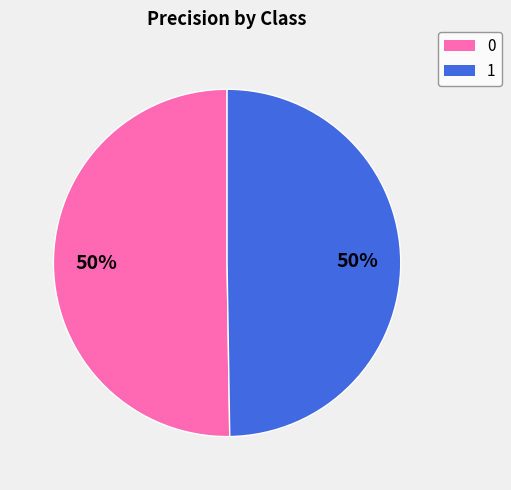

True or false: 0 accounts for 63% of the total.

False